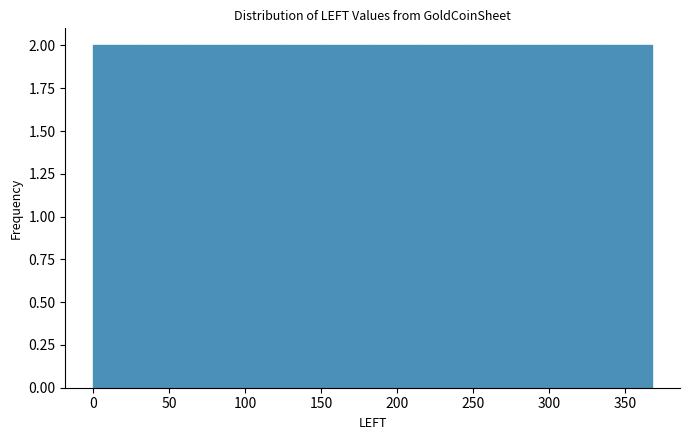

Reading left to right, list every bar in this chart as the range it spans on the x-axis followed by its height. Neither the bar edges nor the heights are printed on the chart, so give them approximately, as read against the axes.

0 to 30: 2
30 to 60: 2
60 to 90: 2
90 to 125: 2
125 to 155: 2
155 to 185: 2
185 to 215: 2
215 to 245: 2
245 to 275: 2
275 to 305: 2
305 to 335: 2
335 to 370: 2